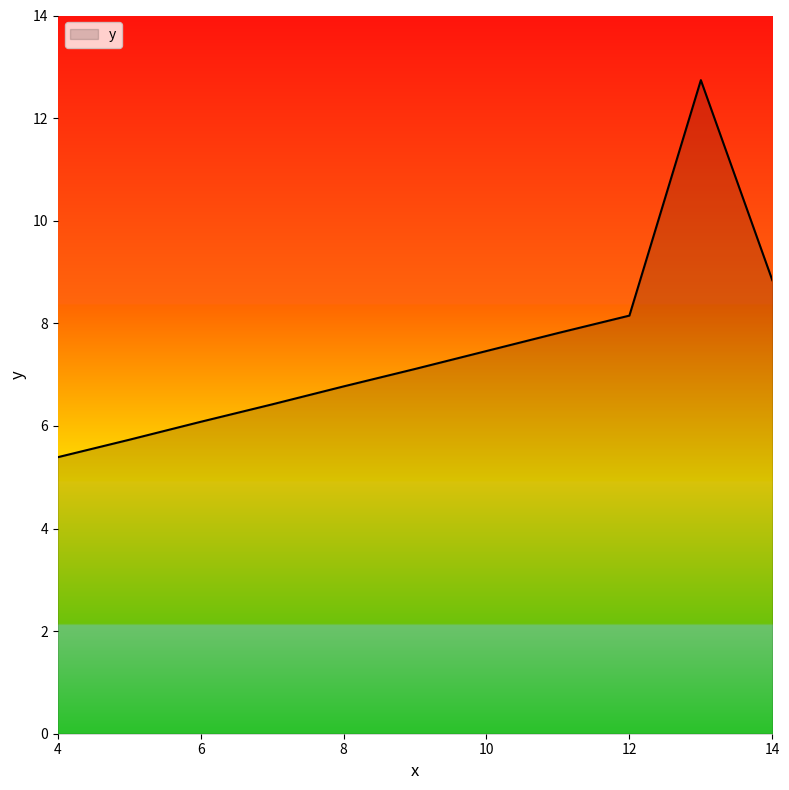

What is the smallest value displayed?

5.4